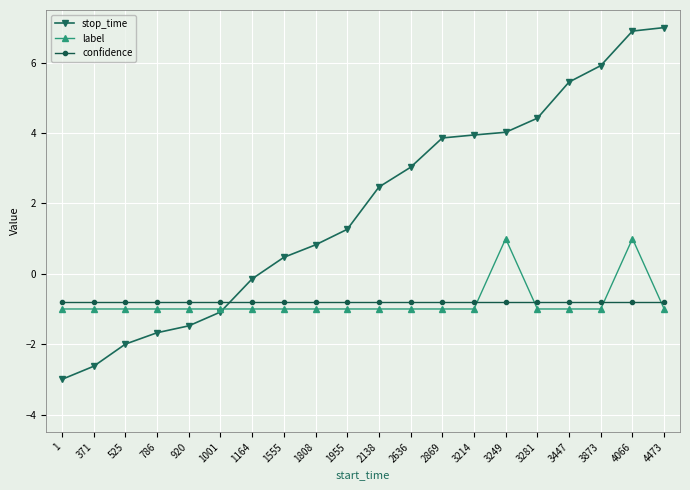

What is the sum of all label values?

-16.0